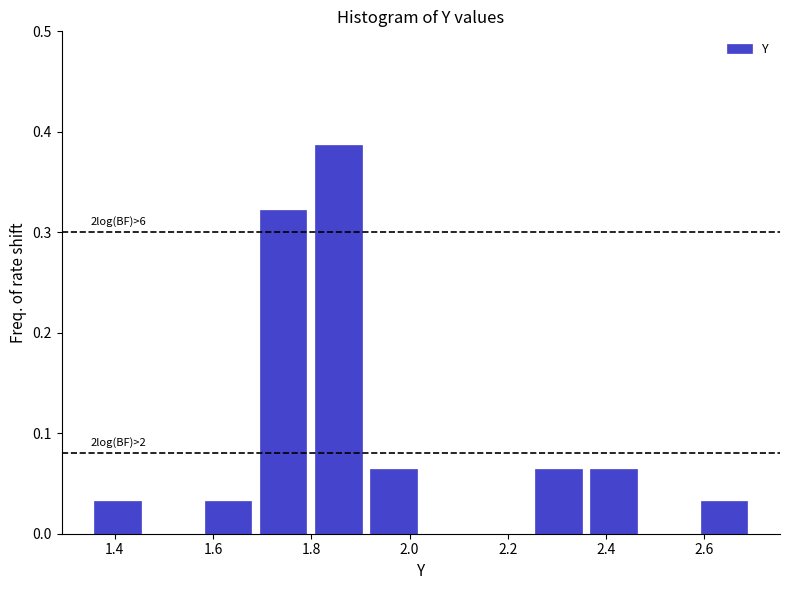

Over which range of the x-axis is the bar tallest?

1.80 to 1.92